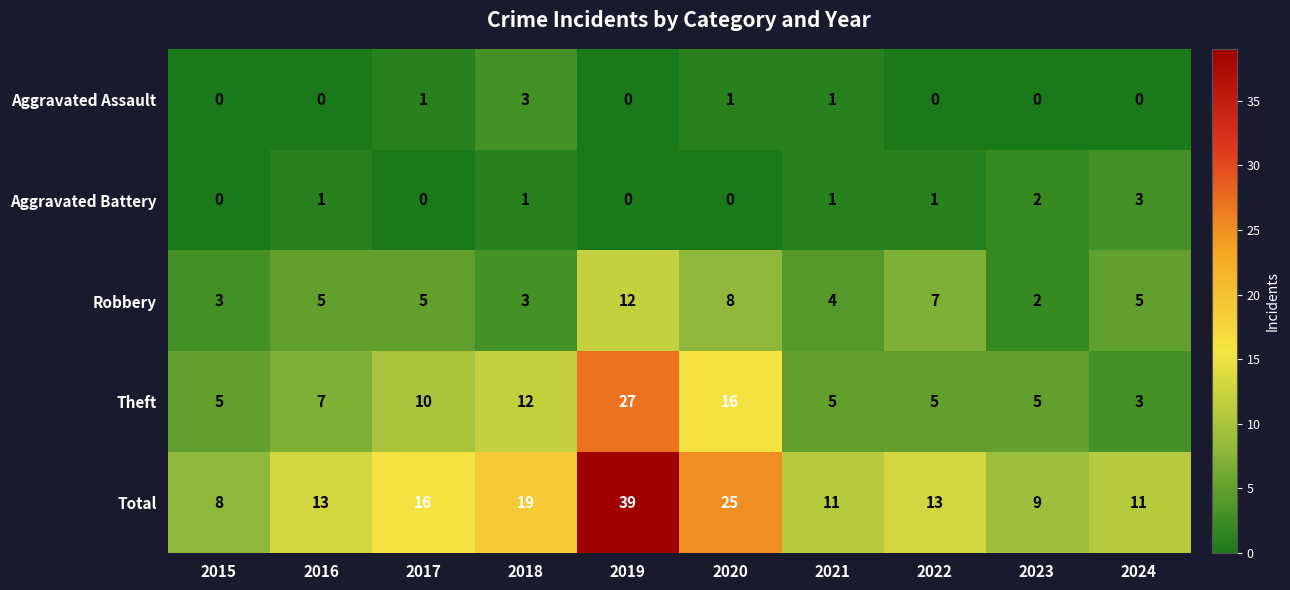

At 2020, list the series in order from largest to smallest.

Total, Theft, Robbery, Aggravated Assault, Aggravated Battery